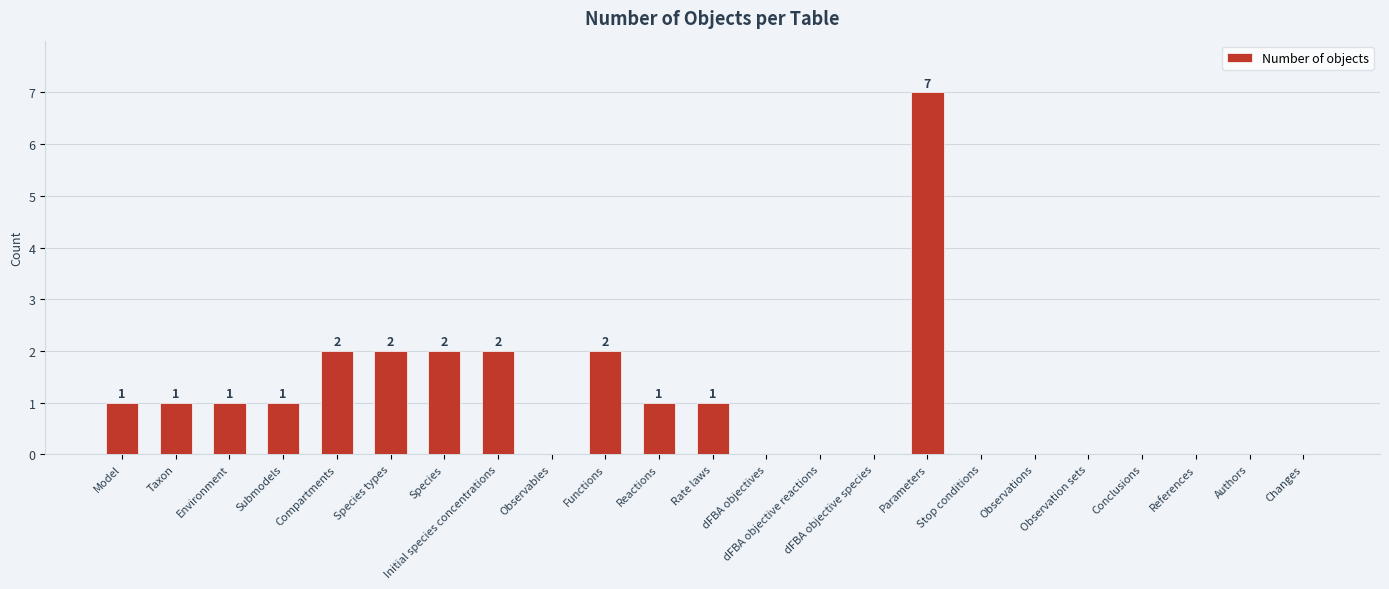

Between Observation sets and Taxon, which is larger?

Taxon